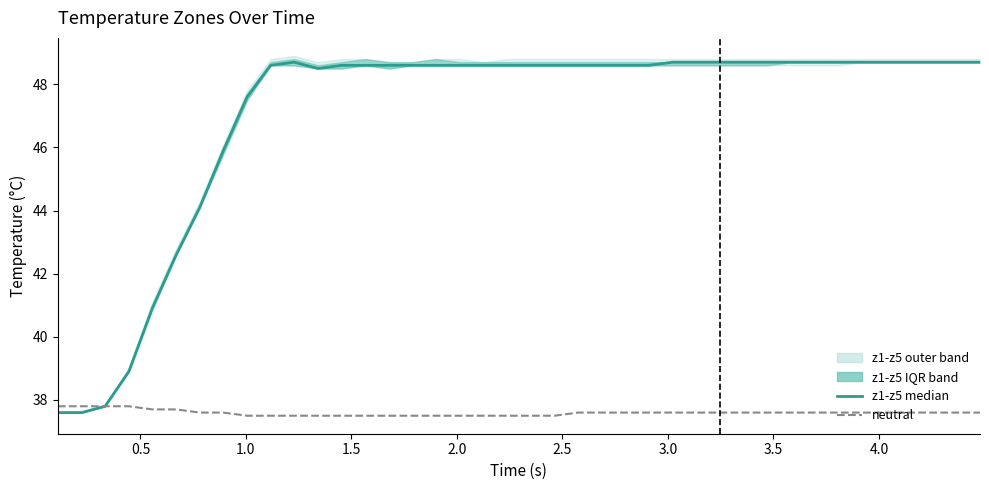

What is the sum of all neutral values?

1503.6